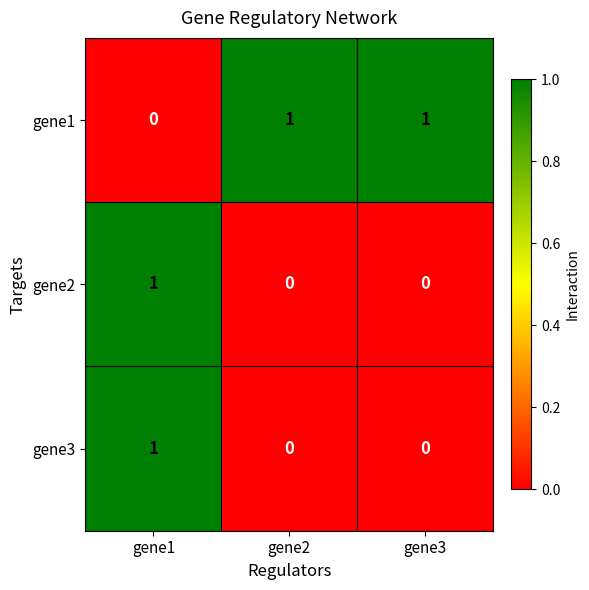

What is the spread (max minus min) of values at gene3?

1